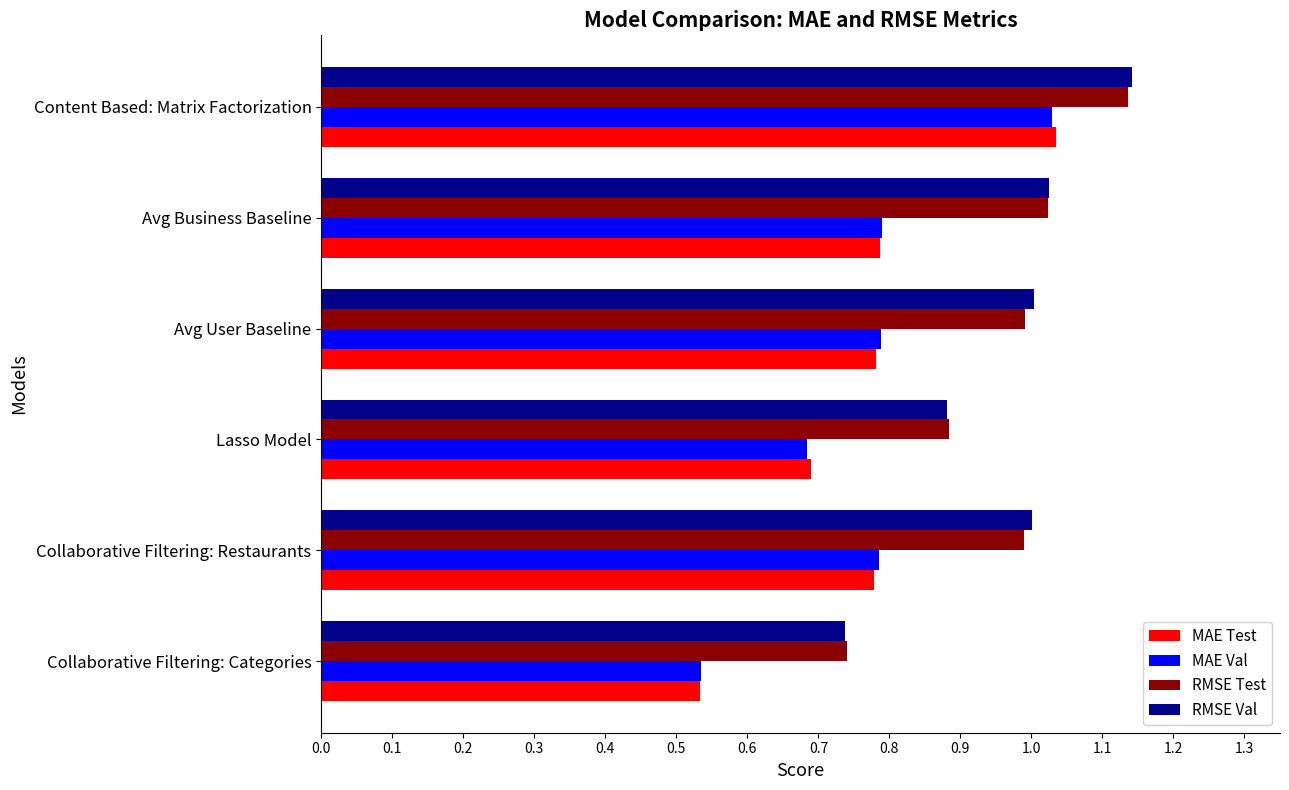

At which category does the chart reach its minimum across all series?

Collaborative Filtering: Categories